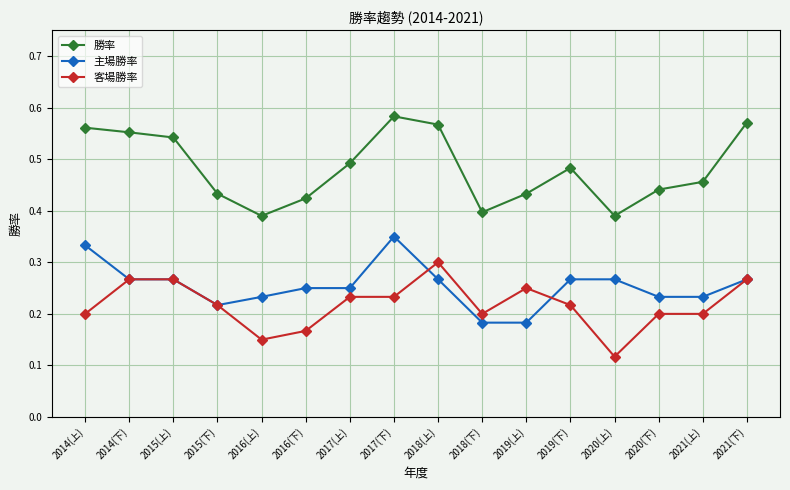

At which label is 客場勝率 closest to 0?

2020(上)